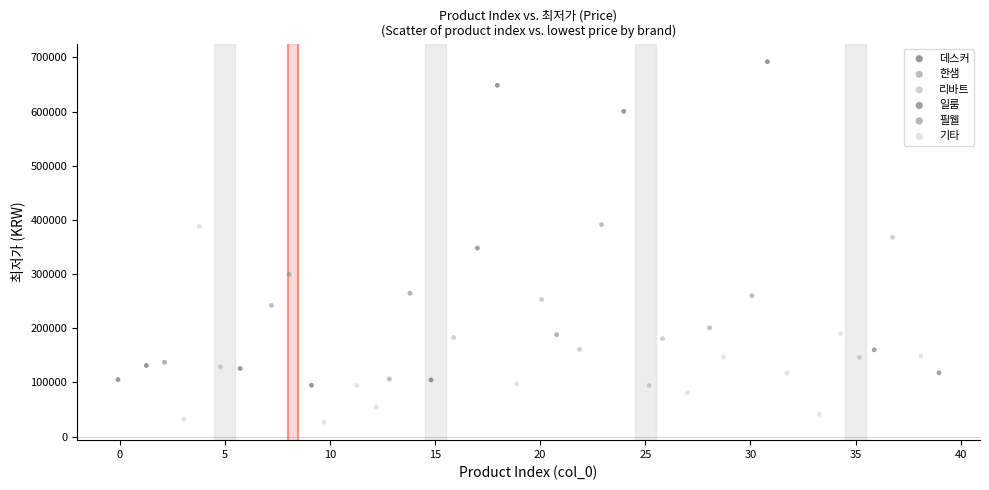

Which series has the largest Y range (max minus min)?

데스커